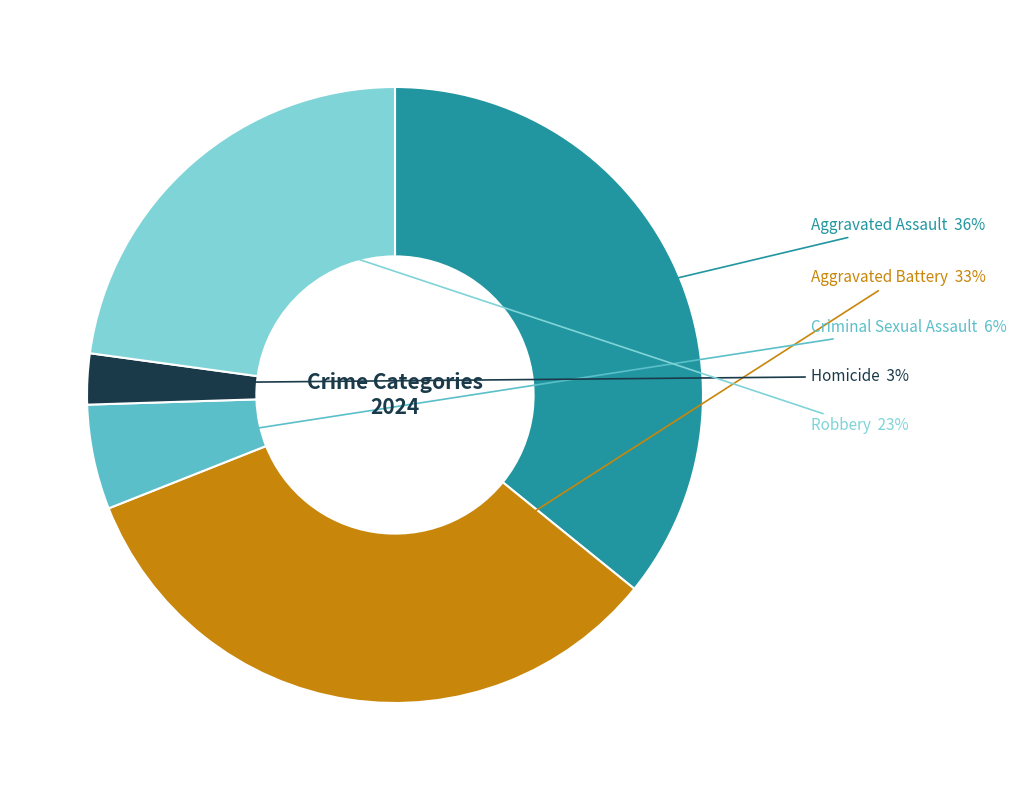

To the nearest percent, what is the average slice percentage?

20%